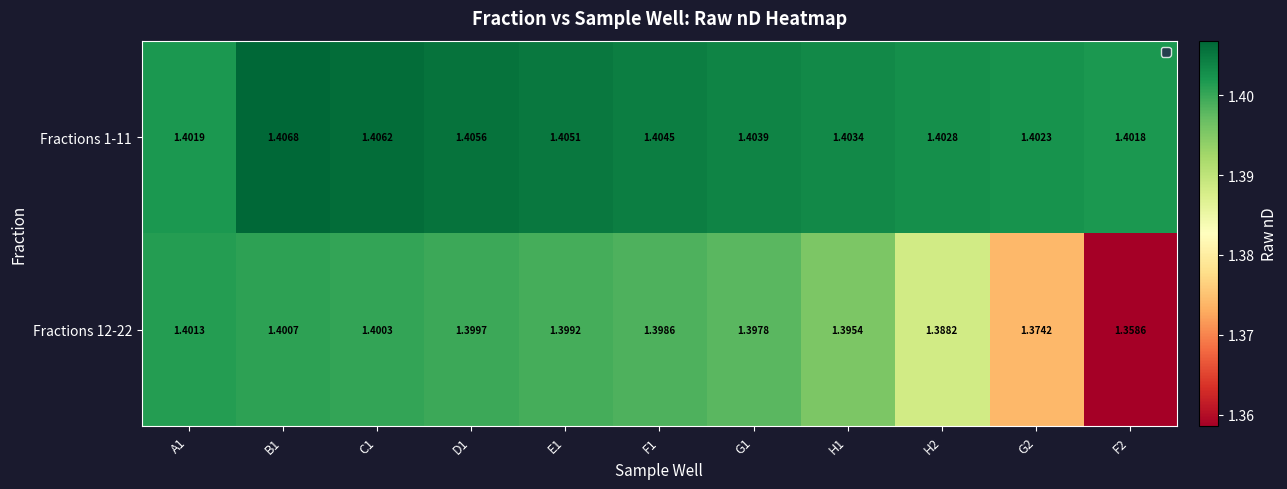

Is the value of Fractions 12-22 at E1 greater than the value of Fractions 1-11 at H1?

No